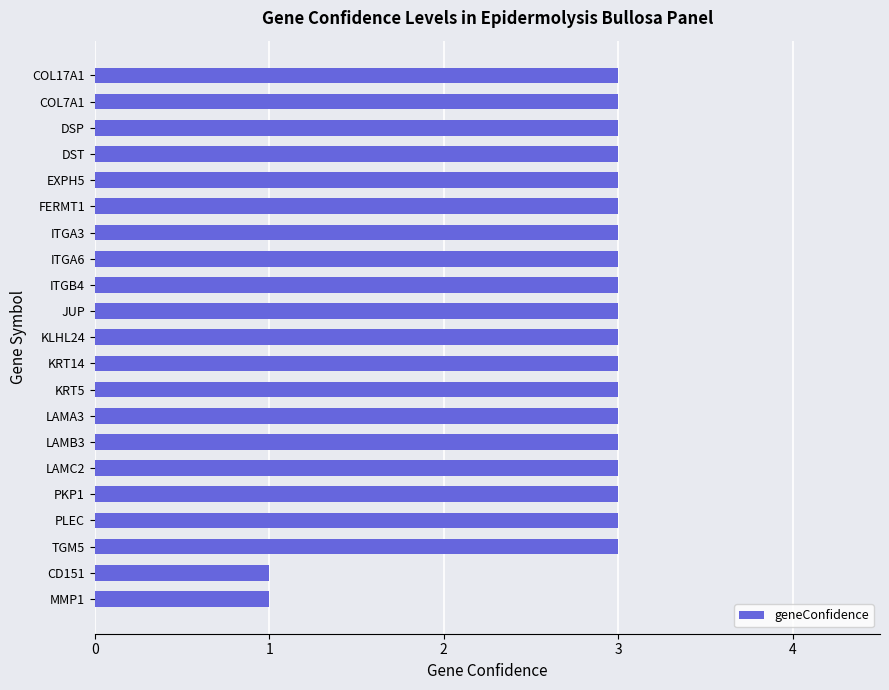

The value at PLEC is 3. True or false?

True